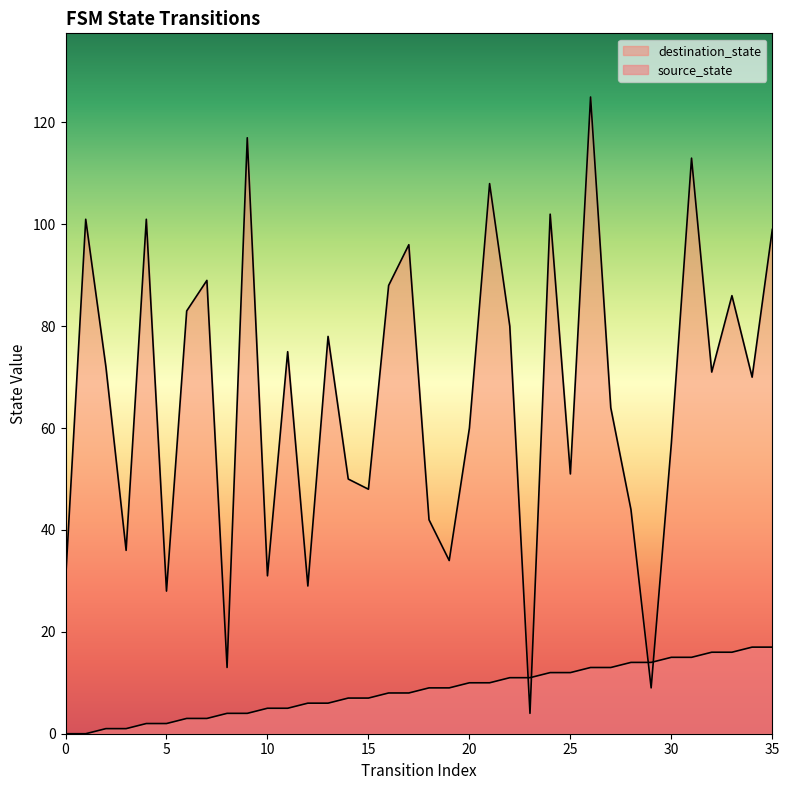

How many categories are shown in the chart?

36